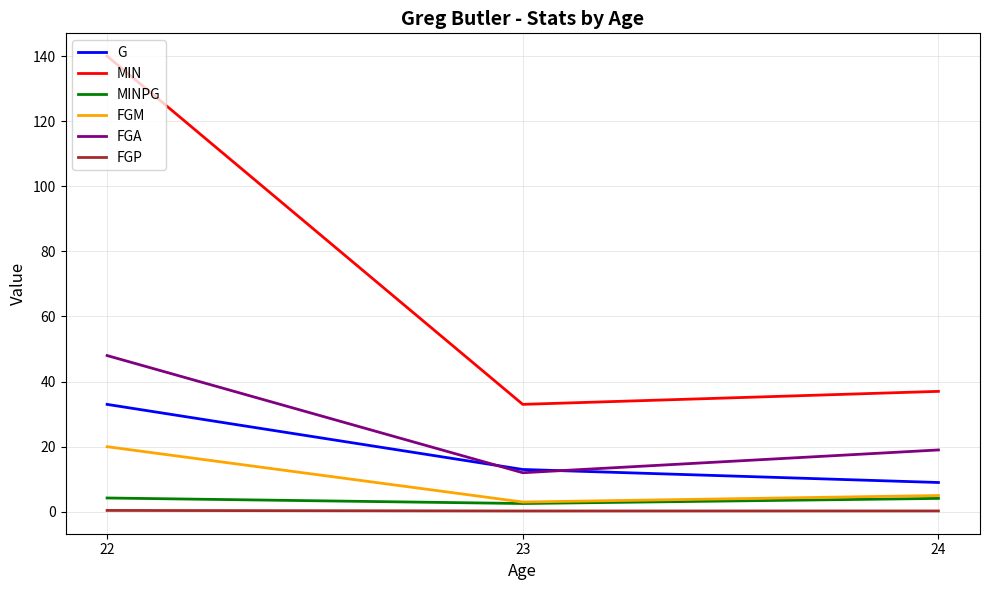

What value does the MINPG series have at 23?

2.5